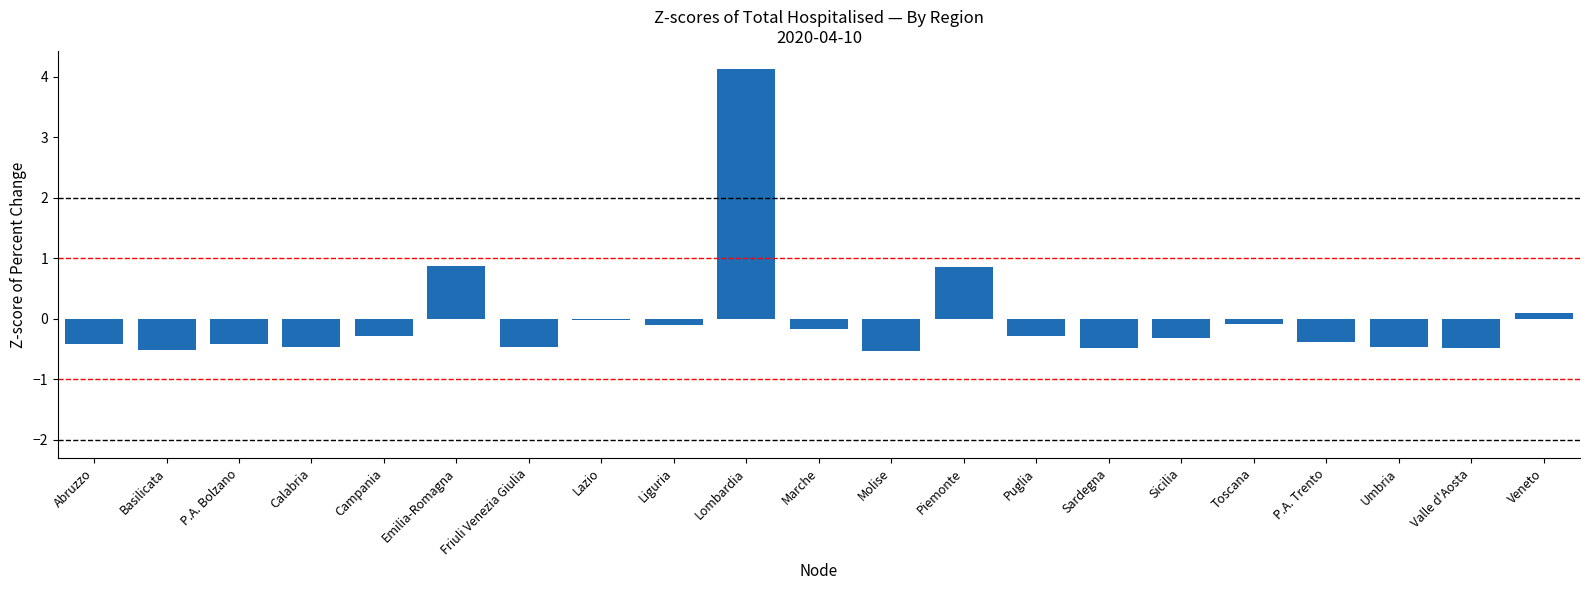

Between Sicilia and Friuli Venezia Giulia, which is larger?

Sicilia